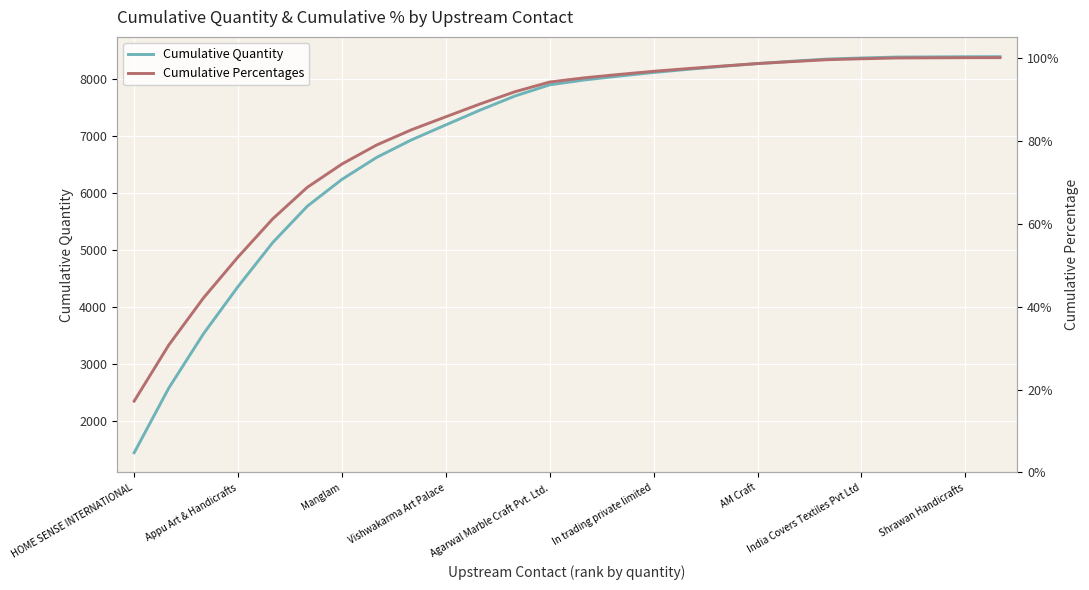

How many categories are shown in the chart?

26